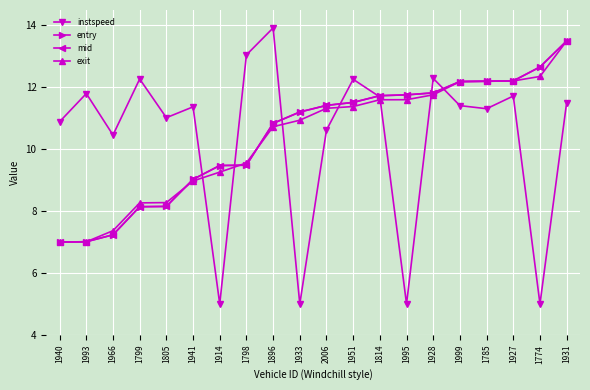

Where does the exit series first go above 11?

2006